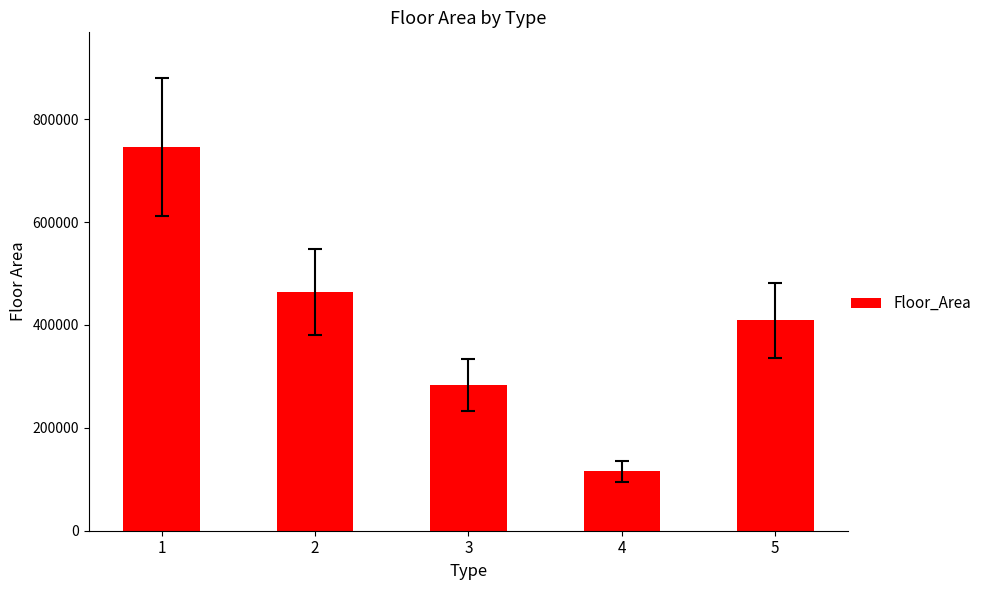

List the labels in order of value, largest first.

1, 2, 5, 3, 4